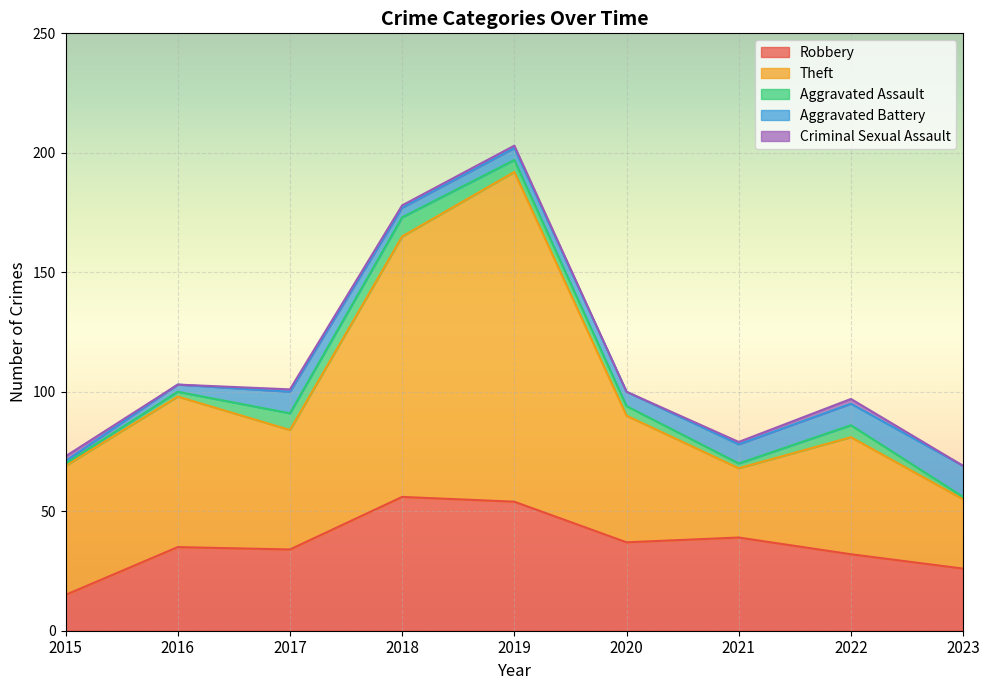

What are all the series names shown in the legend?

Robbery, Theft, Aggravated Assault, Aggravated Battery, Criminal Sexual Assault